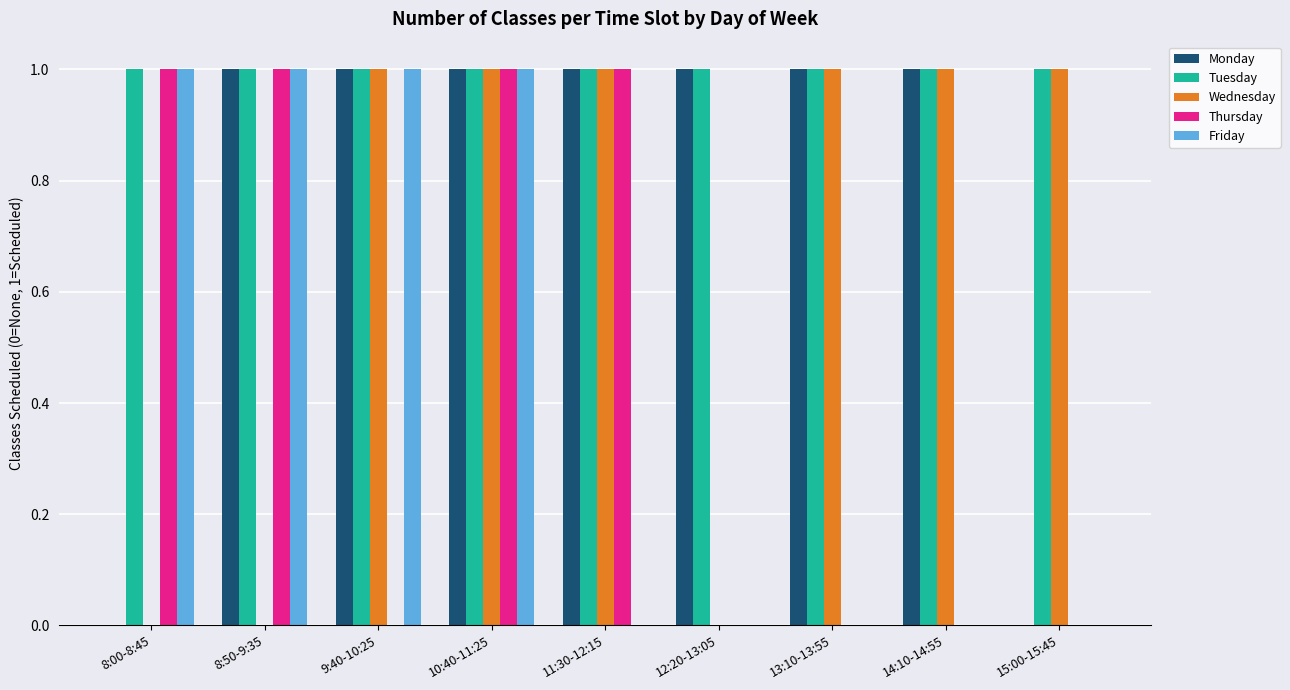

The value of Monday at 8:50-9:35 is 1. True or false?

True